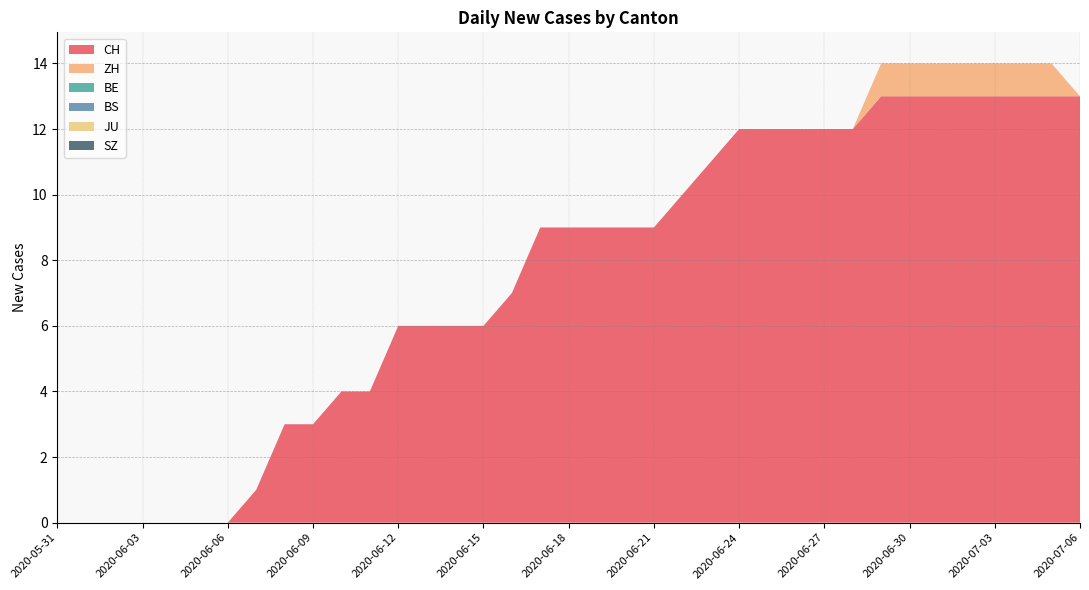

Reading left to right, what are all the values shown in this chart?

CH: 0	0	0	0	0	0	0	1	3	3	4	4	6	6	6	6	7	9	9	9	9	9	10	11	12	12	12	12	12	13	13	13	13	13	13	13	13
ZH: 0	0	0	0	0	0	0	0	0	0	0	0	0	0	0	0	0	0	0	0	0	0	0	0	0	0	0	0	0	1	1	1	1	1	1	1	0
BE: 0	0	0	0	0	0	0	0	0	0	0	0	0	0	0	0	0	0	0	0	0	0	0	0	0	0	0	0	0	0	0	0	0	0	0	0	0
BS: 0	0	0	0	0	0	0	0	0	0	0	0	0	0	0	0	0	0	0	0	0	0	0	0	0	0	0	0	0	0	0	0	0	0	0	0	0
JU: 0	0	0	0	0	0	0	0	0	0	0	0	0	0	0	0	0	0	0	0	0	0	0	0	0	0	0	0	0	0	0	0	0	0	0	0	0
SZ: 0	0	0	0	0	0	0	0	0	0	0	0	0	0	0	0	0	0	0	0	0	0	0	0	0	0	0	0	0	0	0	0	0	0	0	0	0